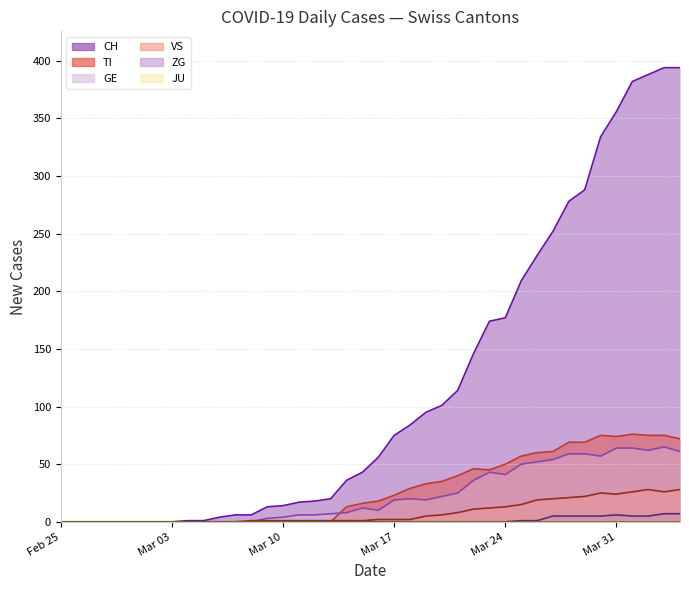

What is the average value of the TI series?

28